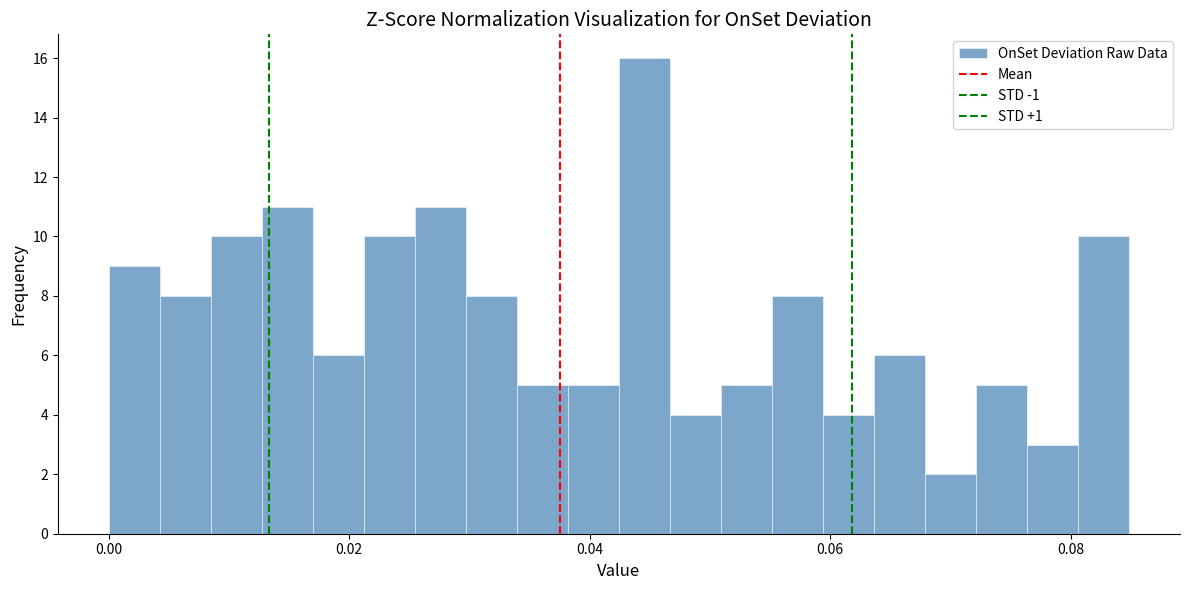

Read against the x-axis, roughly where is the centre of the tallest bar?

0.044